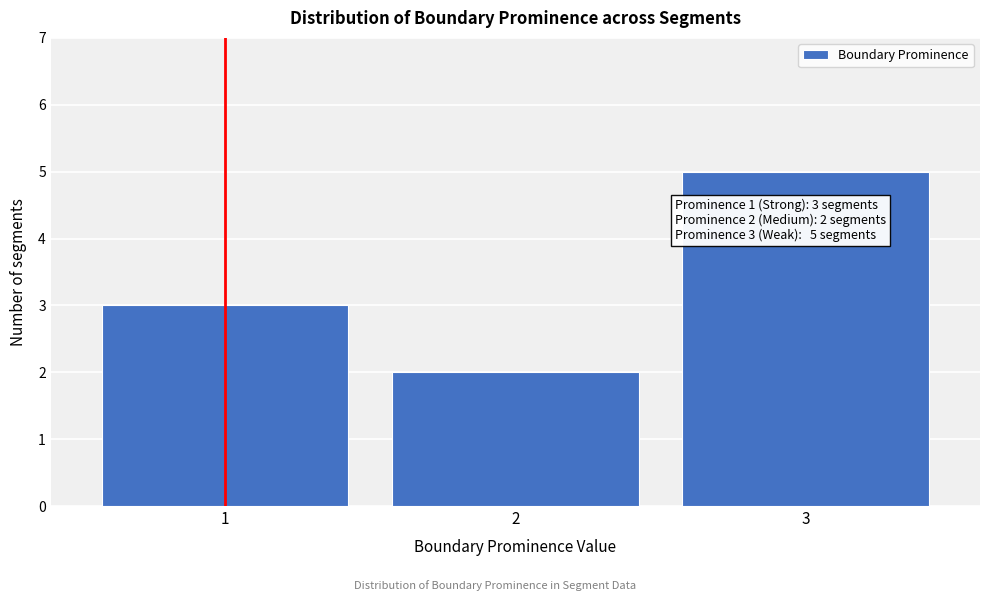

Which range on the x-axis has the tallest bar?

2.5 to 3.5